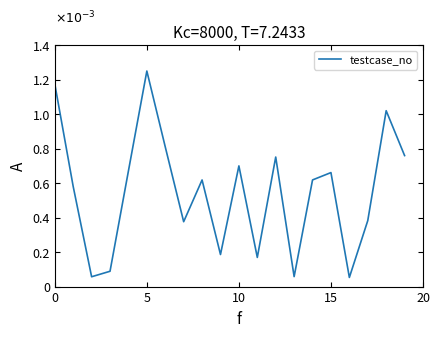

At which category does the chart reach its peak across all series?

5